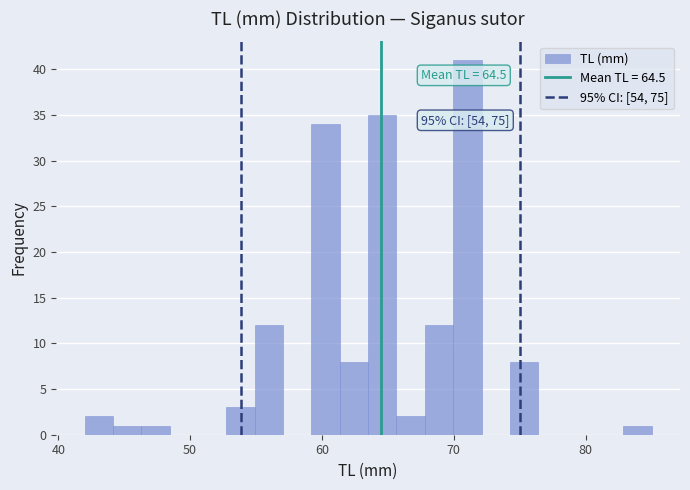

Around what value on the x-axis is the tallest bar? Give the approximate position of its centre, as read against the axis.

71